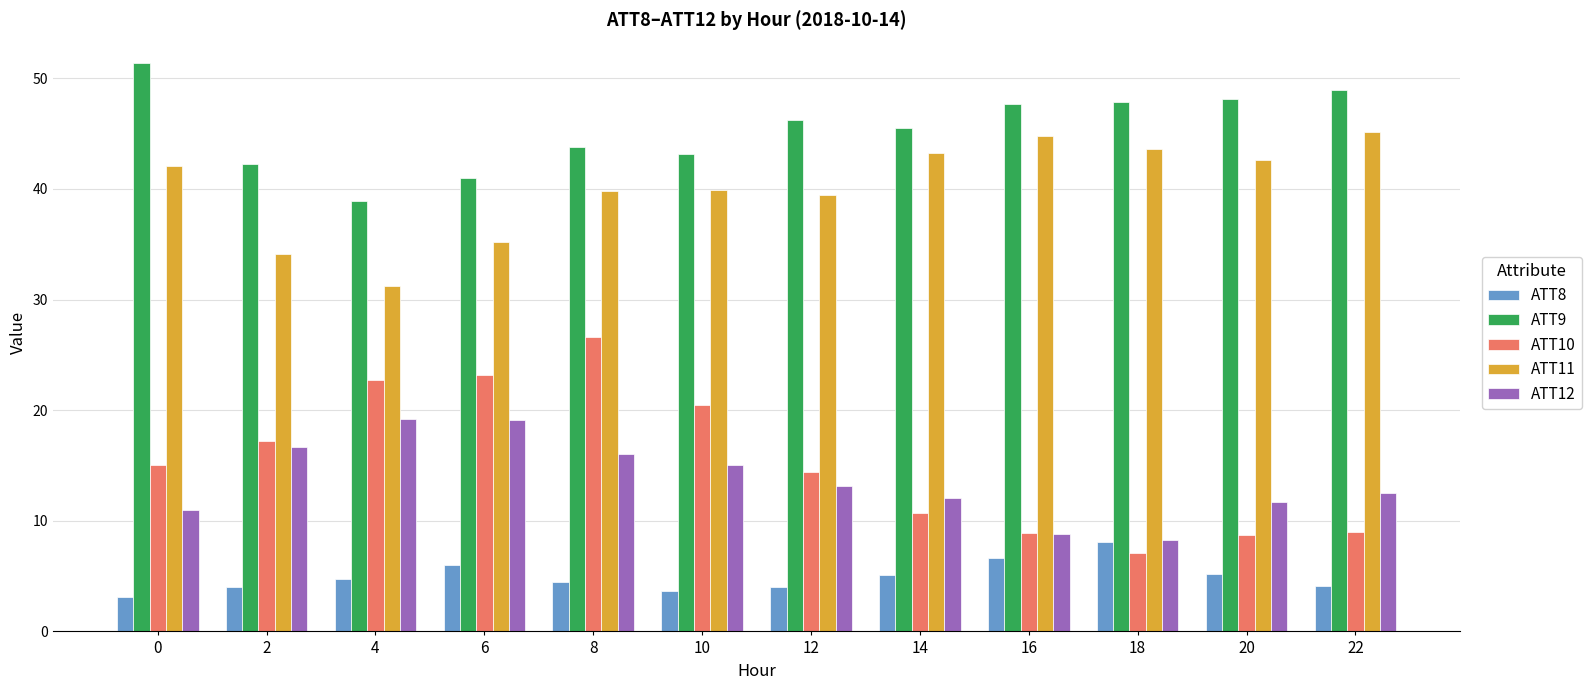

What is the lowest value of the ATT11 series?

31.2